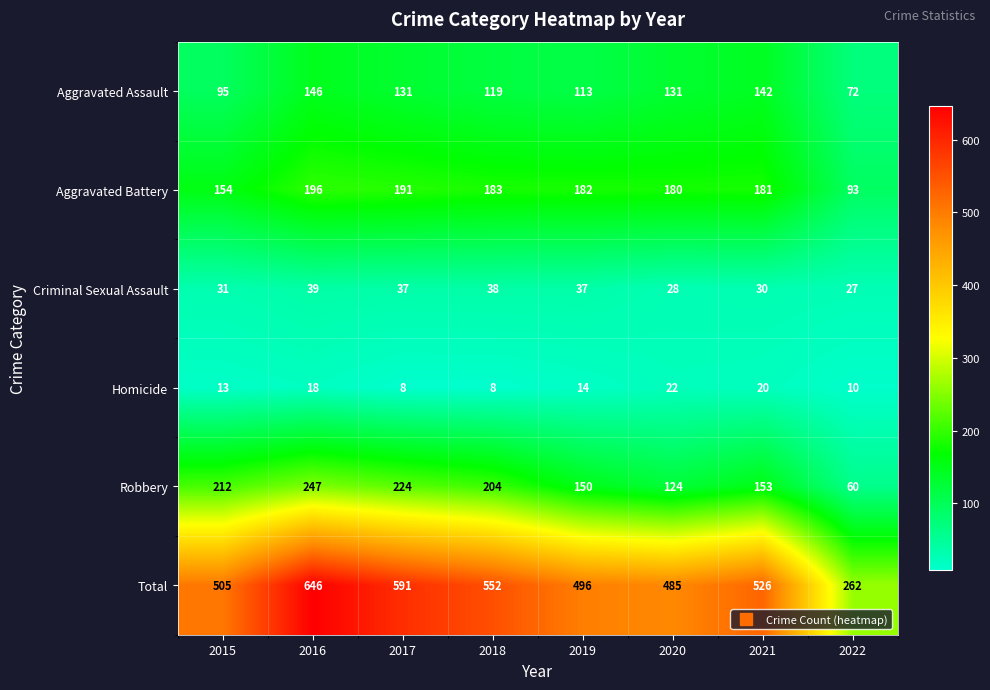

What is the minimum value shown in the chart?

8